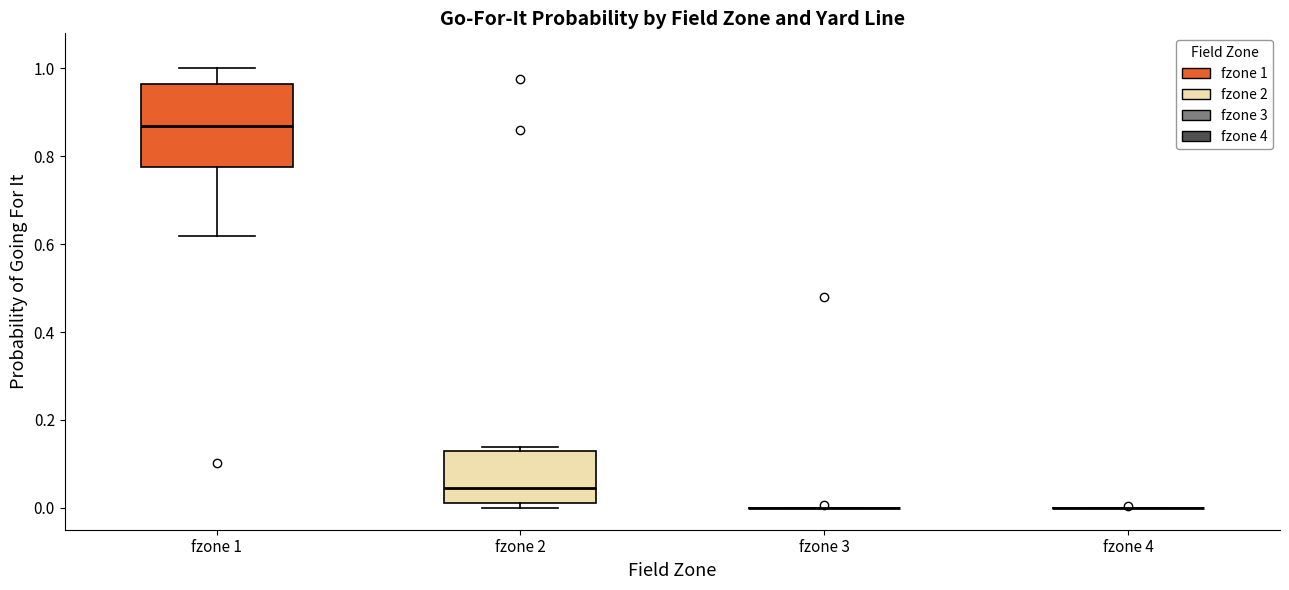

Reading left to right, transcribe this box plot: for each box, give where its median line is, the range the box spans, and where its two whiskers end, as read against the y-axis. The values are not printed on the chart, so give them approximately, as read against the axis.

fzone 1: median 0.86, box 0.78 to 0.96, whiskers 0.62 to 1.00
fzone 2: median 0.04, box 0.02 to 0.12, whiskers 0.00 to 0.14
fzone 3: box collapsed to a line at 0.00, whiskers 0.00 to 0.00
fzone 4: box collapsed to a line at 0.00, whiskers 0.00 to 0.00